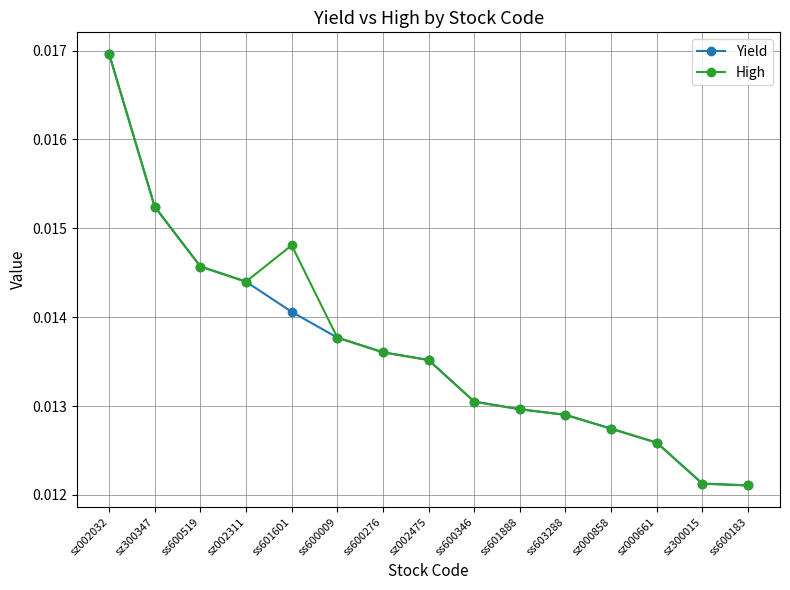

What position from the left is ss600183?

15